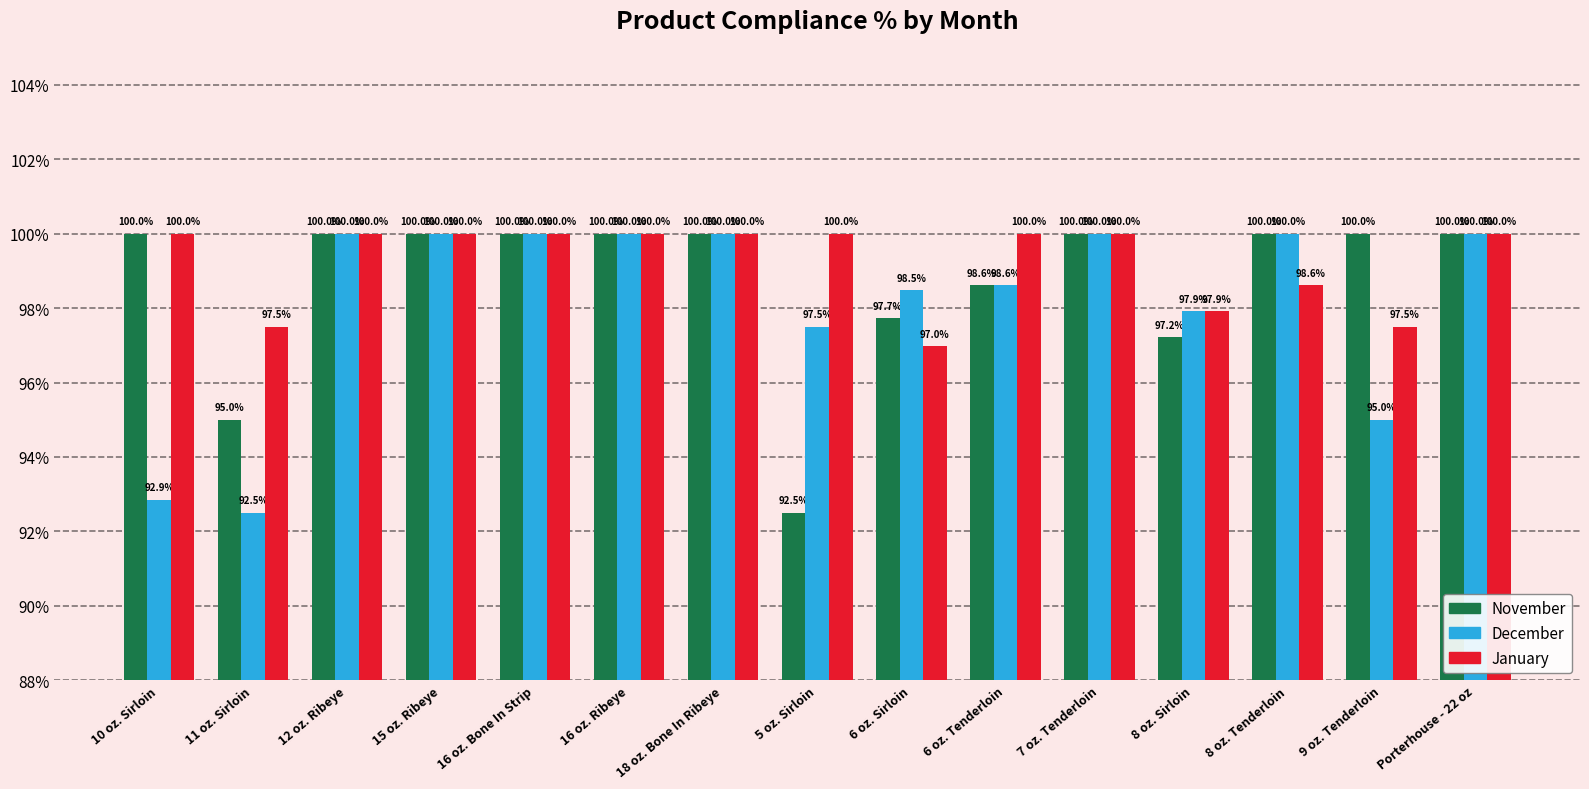

Which category has the lowest value across all series?

5 oz. Sirloin